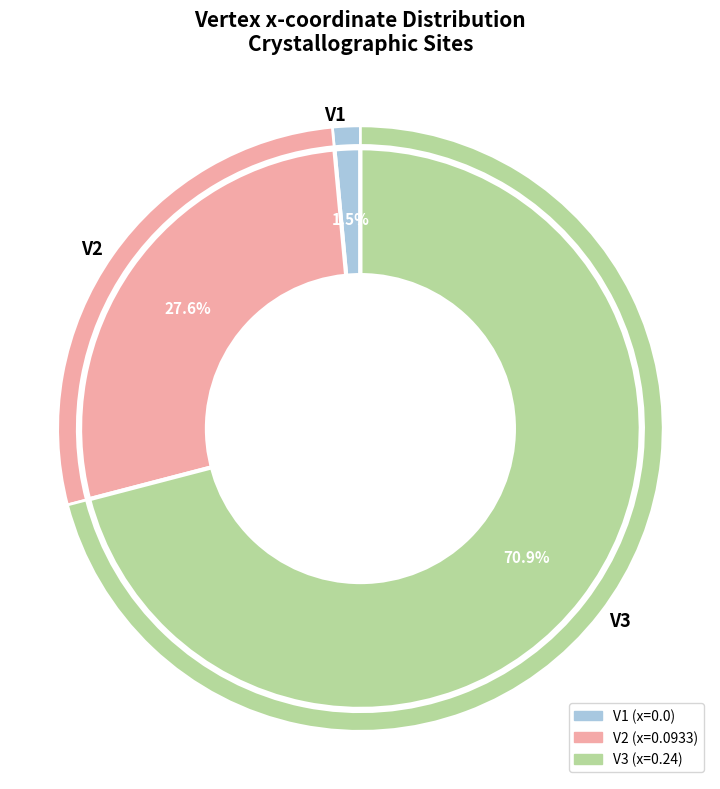

Which category has the biggest portion of the pie?

V3